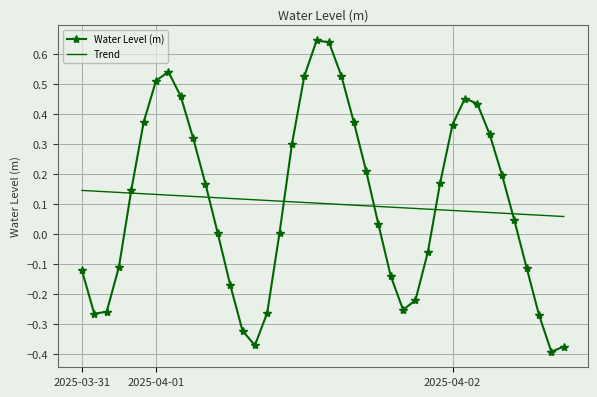

Rank the series by their maximum value, from lowest to highest.

Trend, Water Level (m)